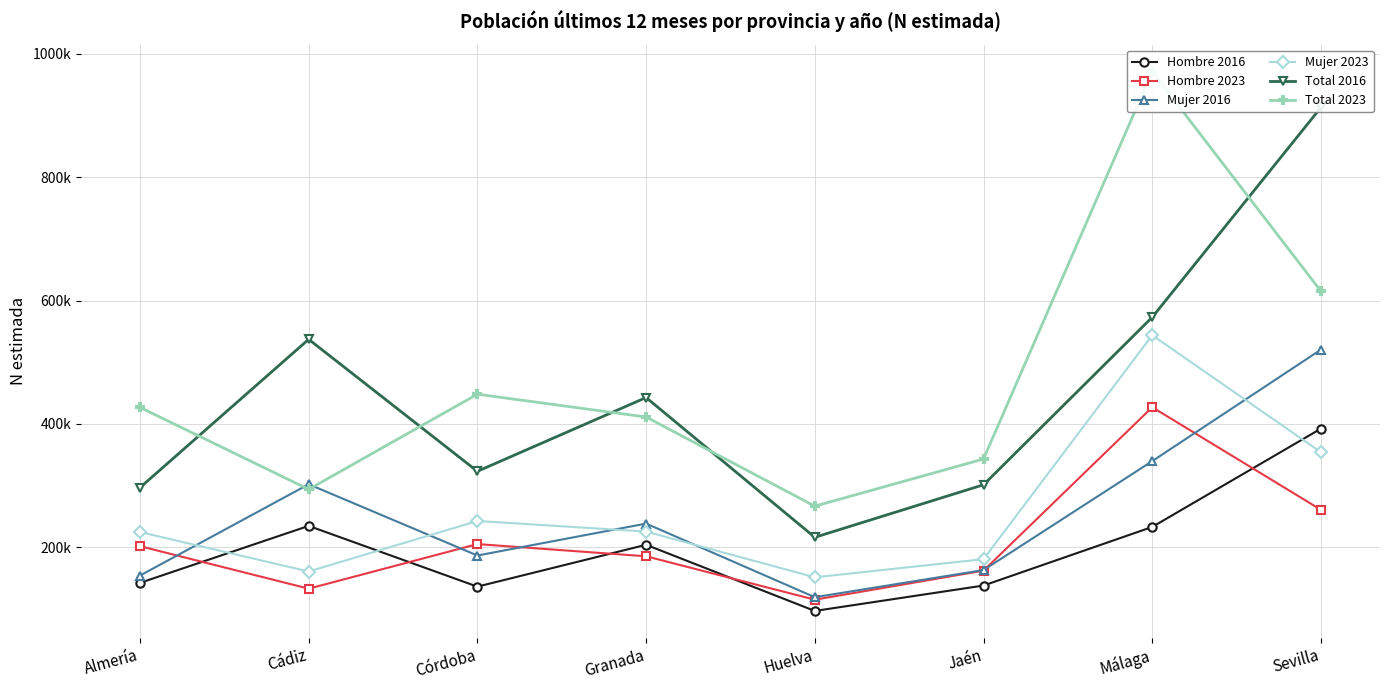

List the series in order of their peak value, highest first.

Total 2023, Total 2016, Mujer 2023, Mujer 2016, Hombre 2023, Hombre 2016